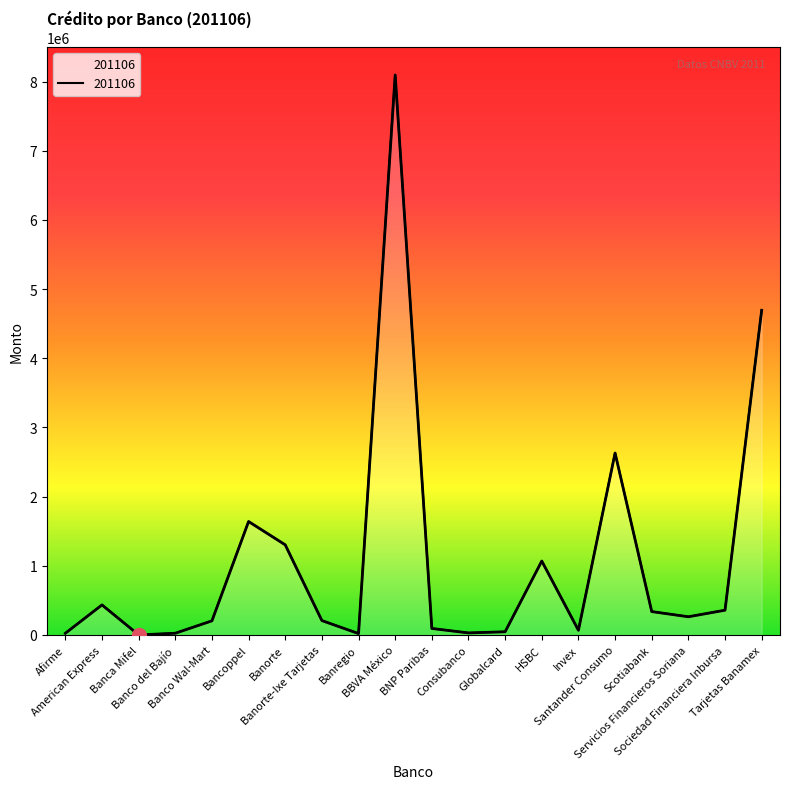

True or false: the data has more than 0 interior local peaks.

True